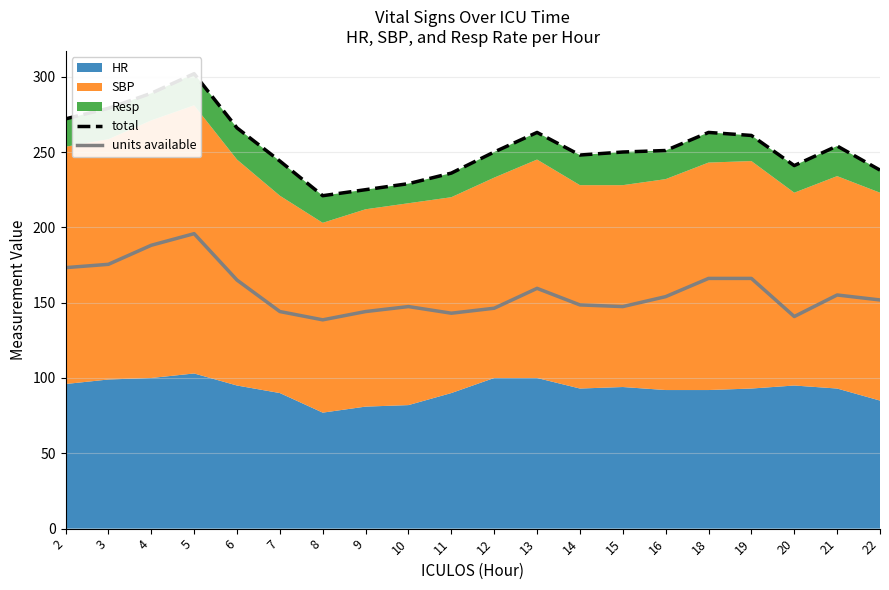

In total, how many points are lower than both neighbors (excluding endpoints)?

3